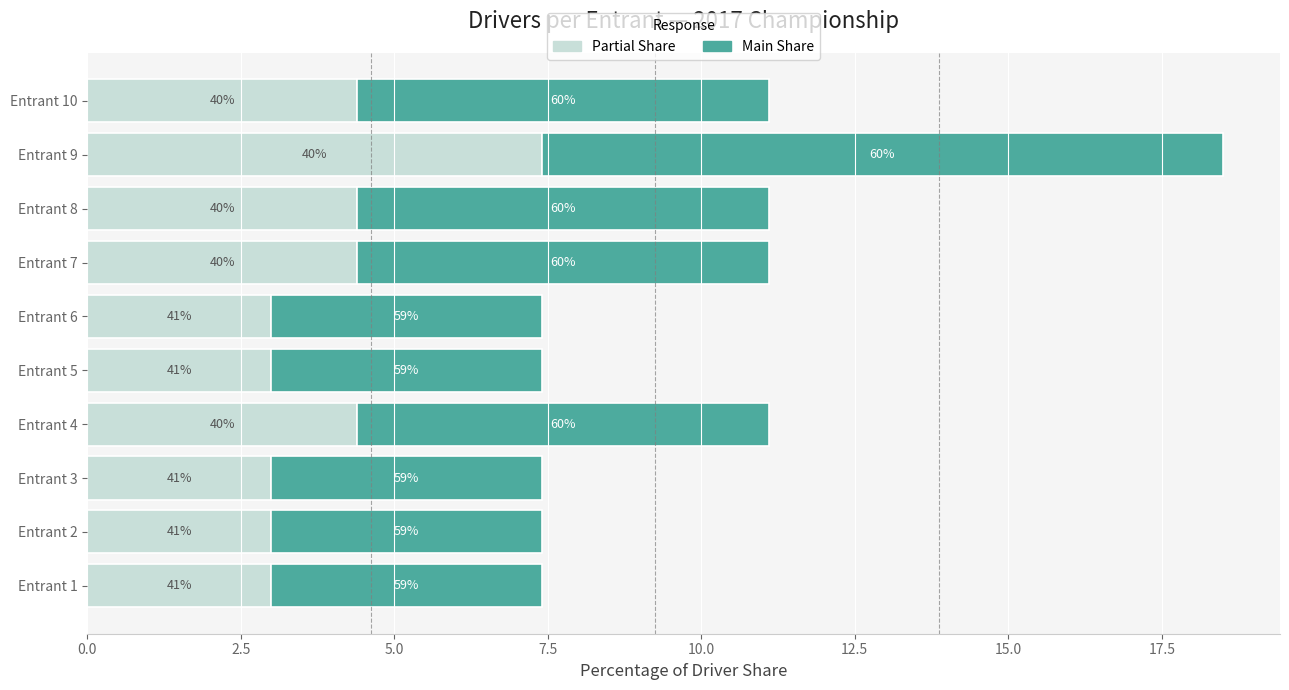

What are all the series names shown in the legend?

Partial Share, Main Share